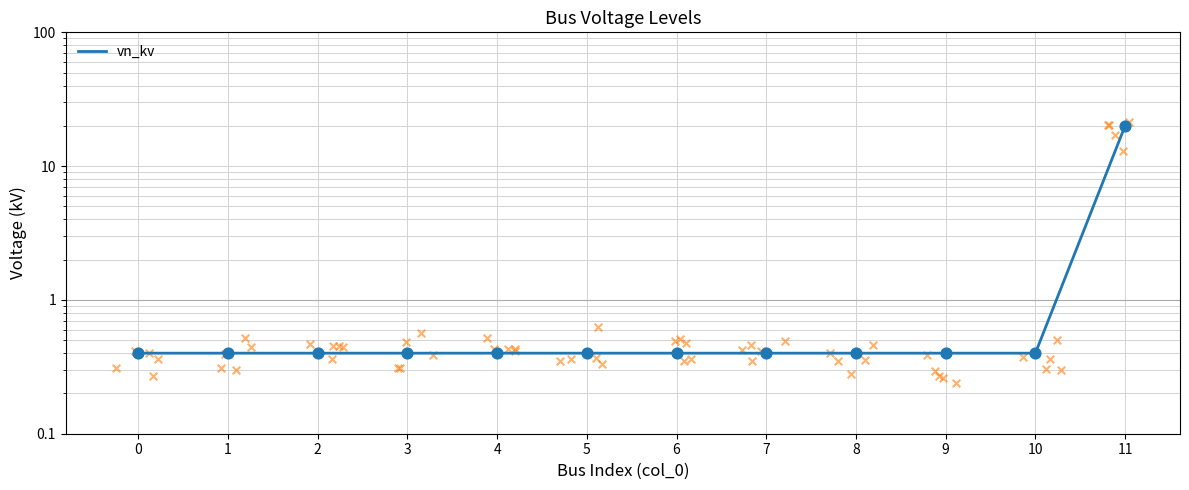

Between 7 and 3, which is larger?

7